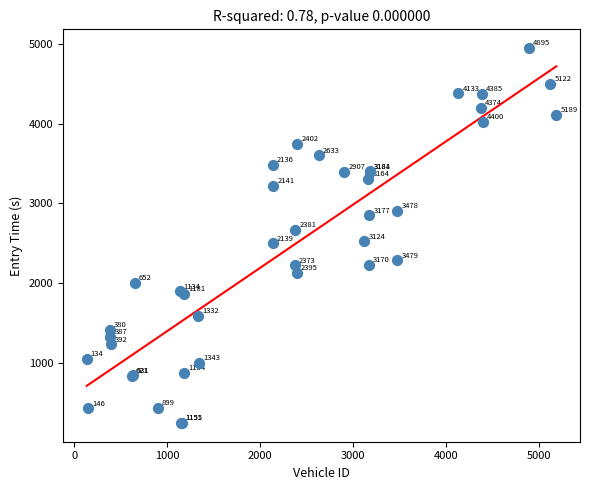

What Y value in the scatter plot is closest to 2596?

2523.8